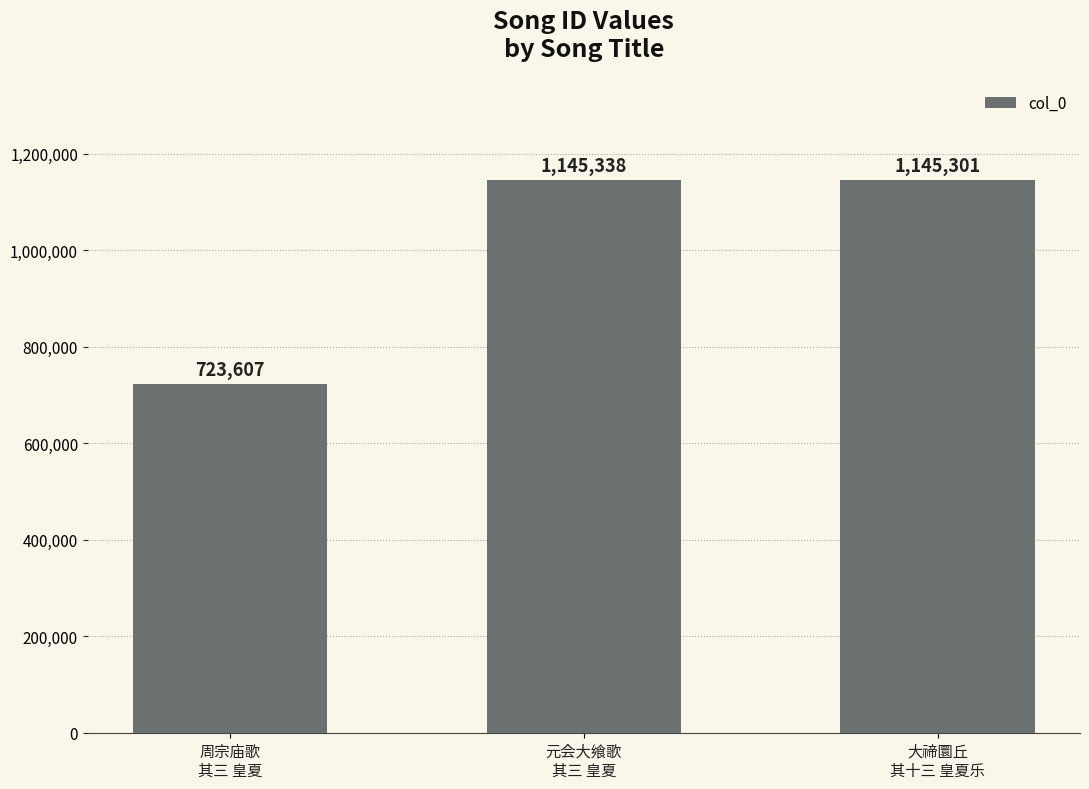

Reading left to right, extract all data points from this chart.

723607	1145338	1145301